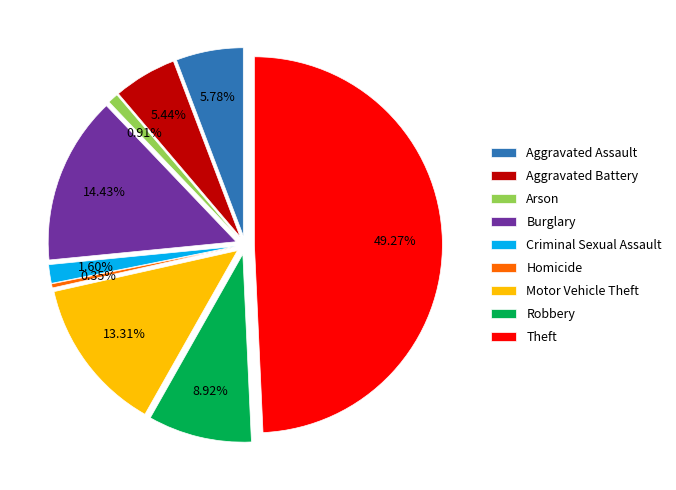

Between Aggravated Assault and Burglary, which is larger?

Burglary